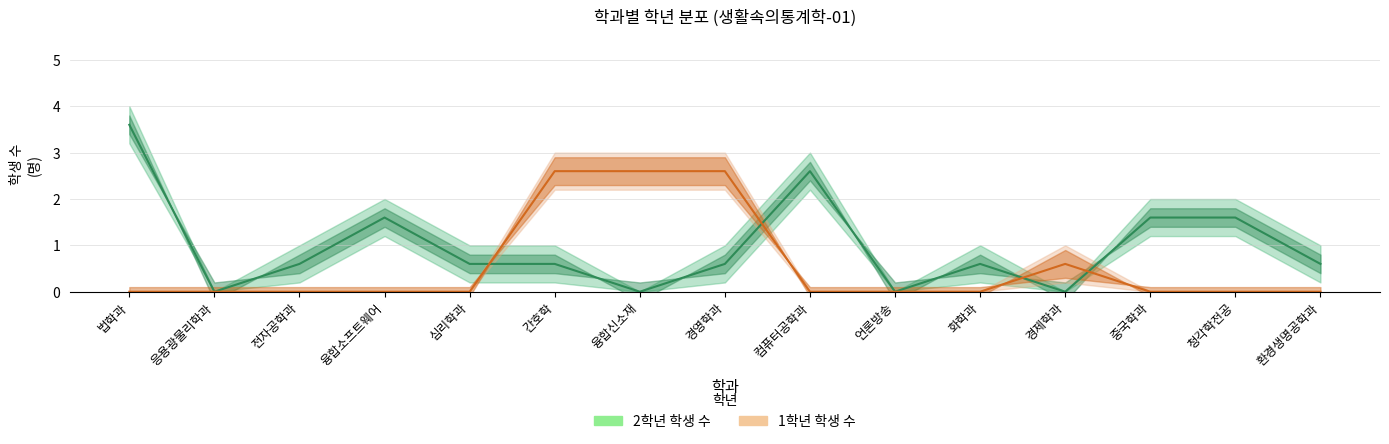

Between which two adjacent categories do 1학년 학생 수 and 2학년 학생 수 first intersect?

심리학과 and 간호학